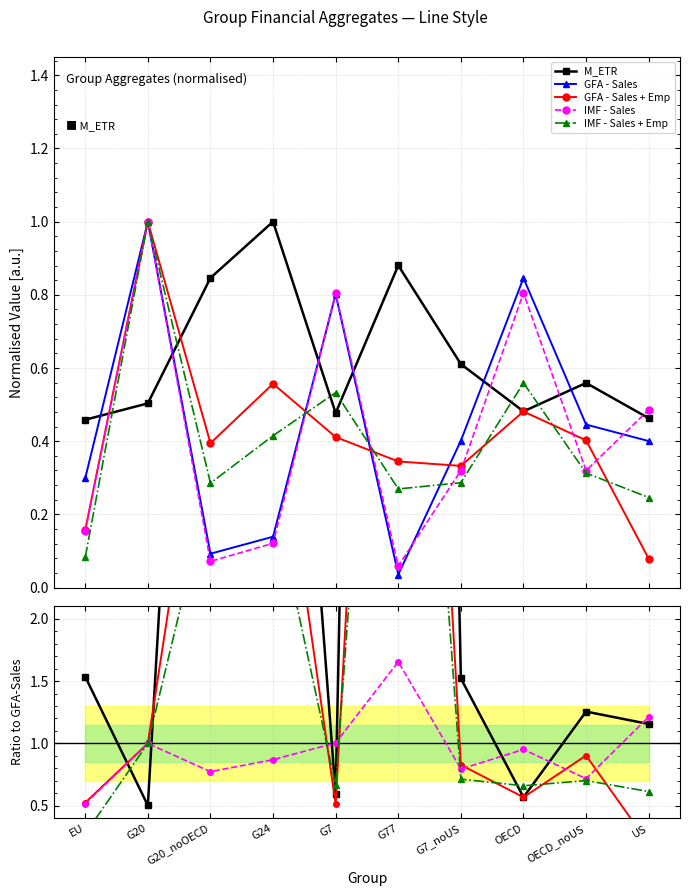

At how many categories does at least one series exceed 0?

10